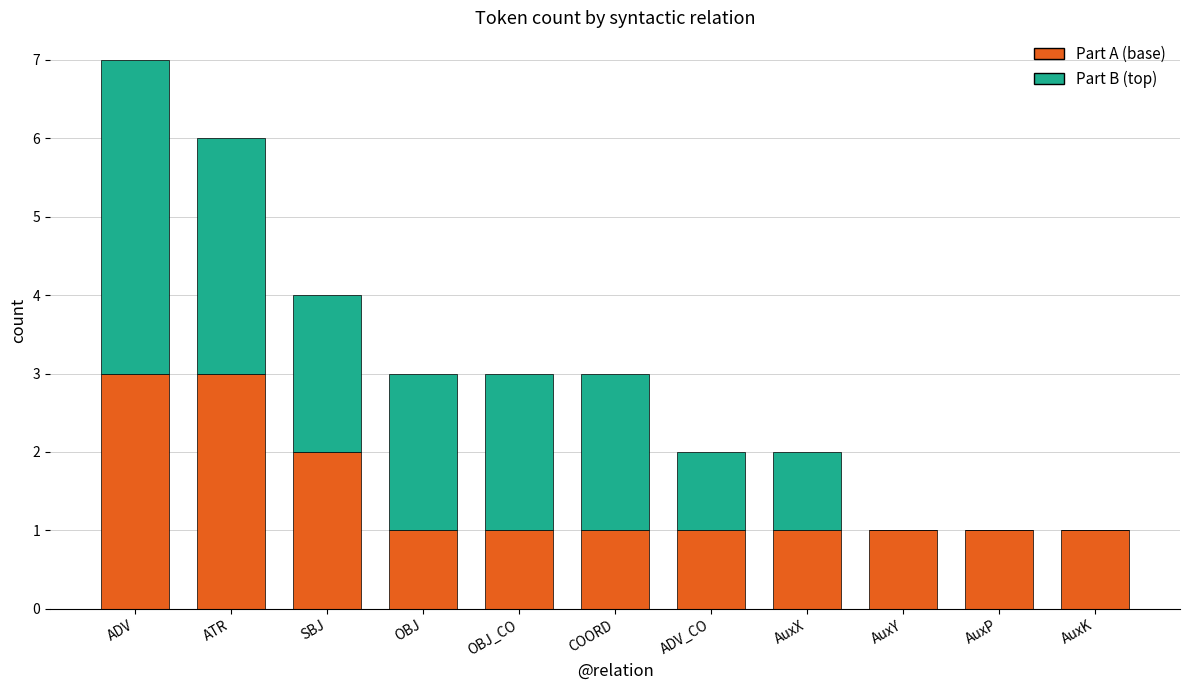

What is the total value across all series at ATR?

6